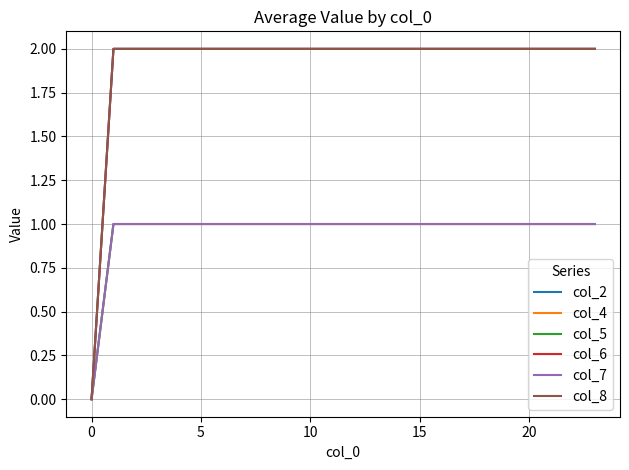

True or false: col_4 and col_2 cross at least once.

False